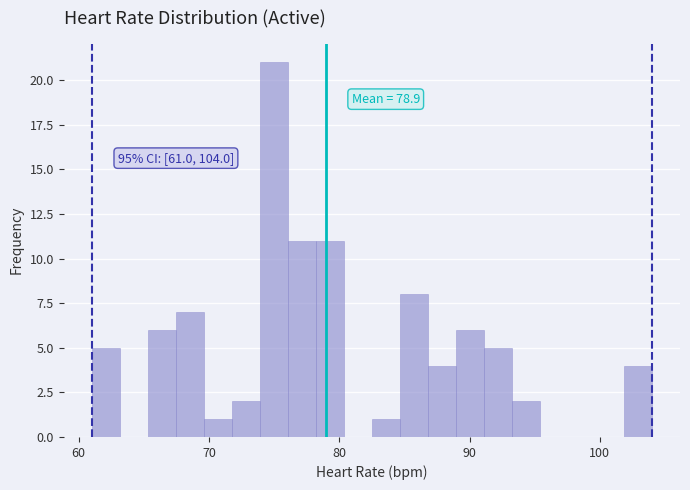

Around what value on the x-axis is the tallest bar? Give the approximate position of its centre, as read against the axis.

75